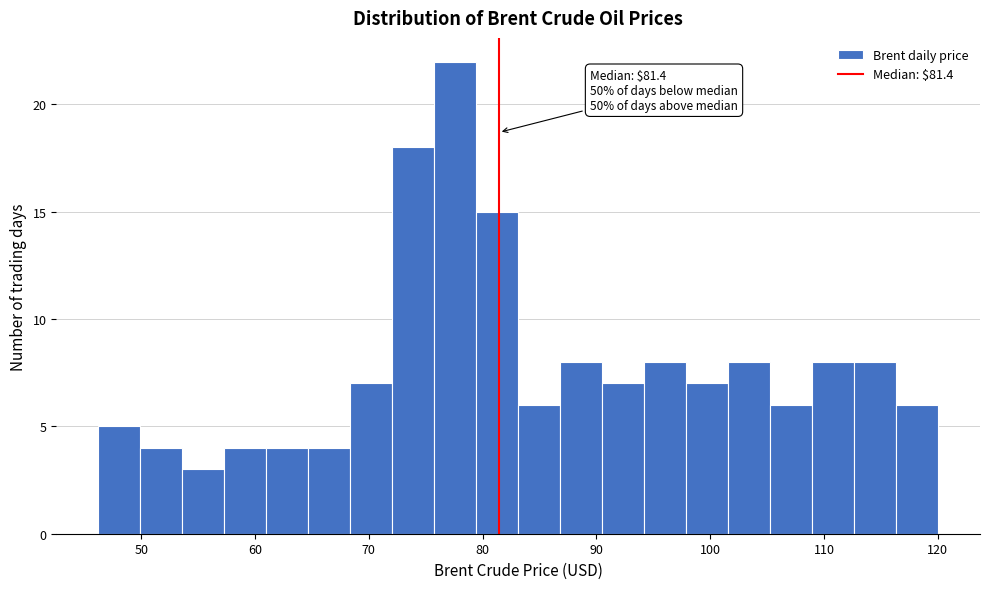

Read against the x-axis, roughly where is the centre of the tallest bar?

78